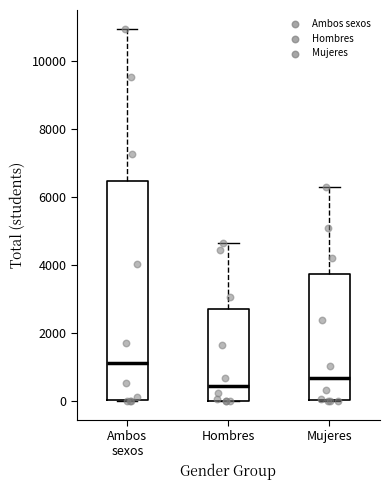

Reading left to right, read every box against the y-axis: the position of its median line, the range the box covers, and the ends of its whiskers. The values are not printed on the chart, so give them approximately, as read against the axis.

Ambos sexos: median 1200, box 0 to 6400, whiskers 0 to 11000
Hombres: median 400, box 0 to 2800, whiskers 0 to 4600
Mujeres: median 600, box 0 to 3800, whiskers 0 to 6400